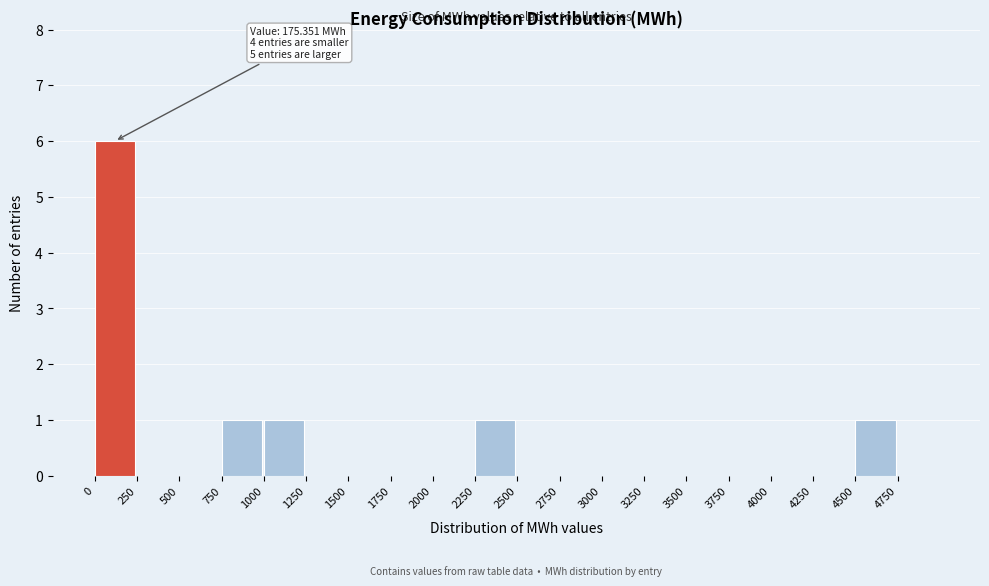

Which range on the x-axis has the tallest bar?

0 to 250